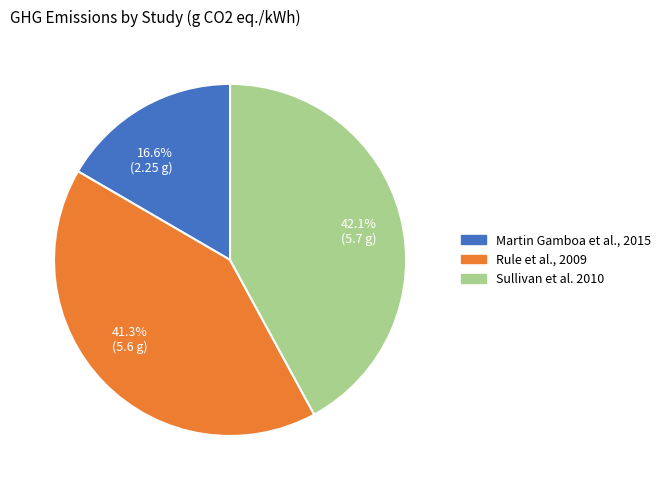

Rank the categories by value from lowest to highest.

Martin Gamboa et al., 2015, Rule et al., 2009, Sullivan et al. 2010